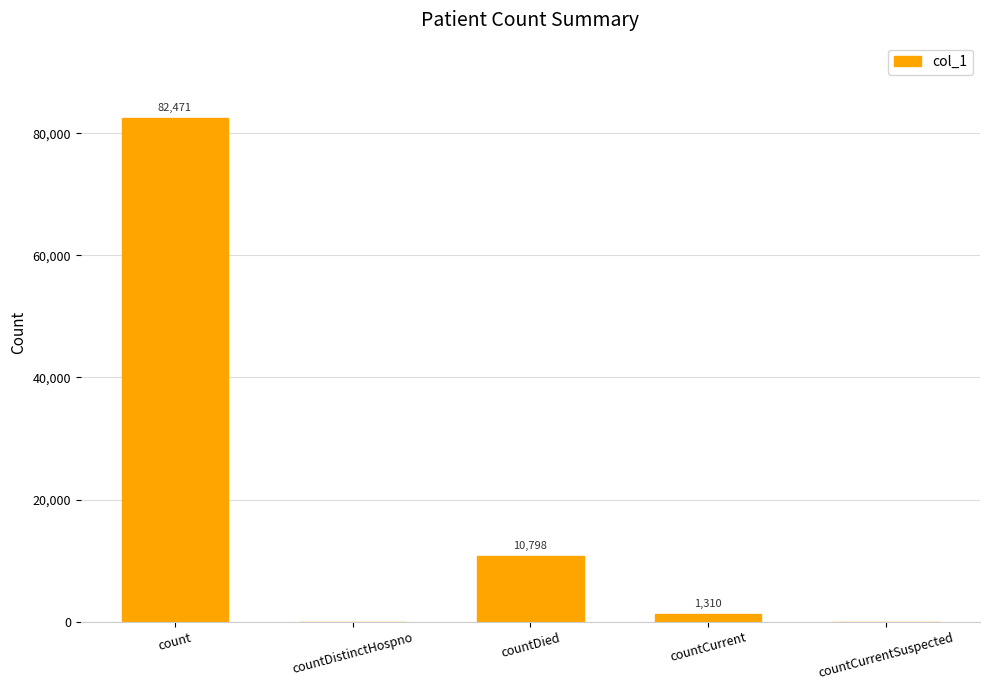

How many values are above zero?

3